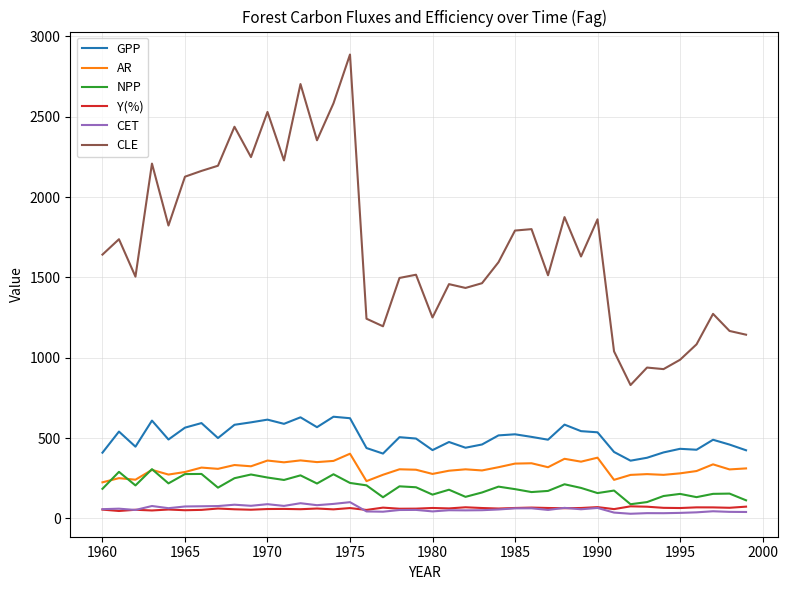

What is the highest value of the NPP series?

306.8